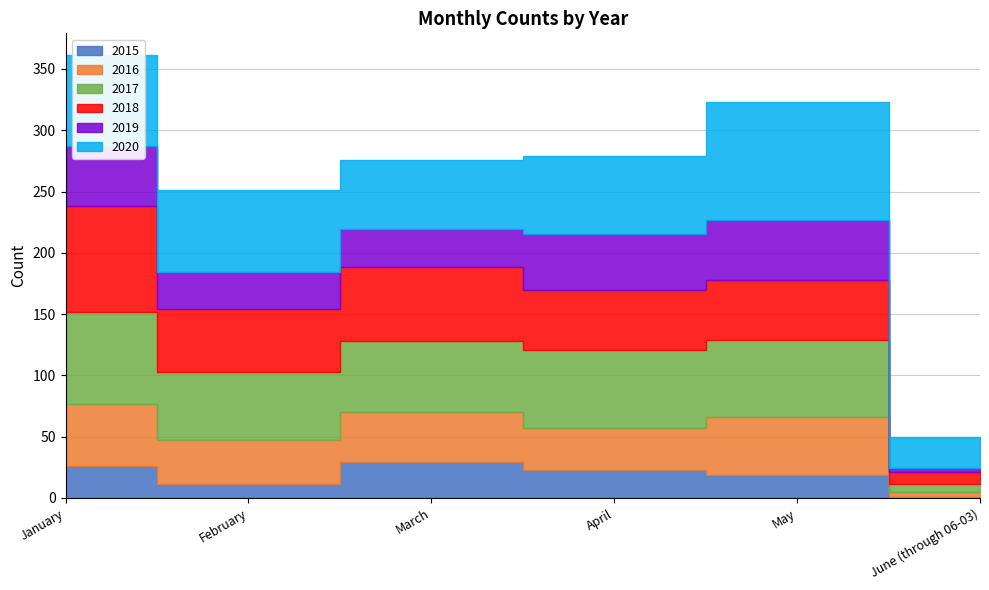

Rank the series by their maximum value, from highest to lowest.

2020, 2018, 2017, 2016, 2019, 2015